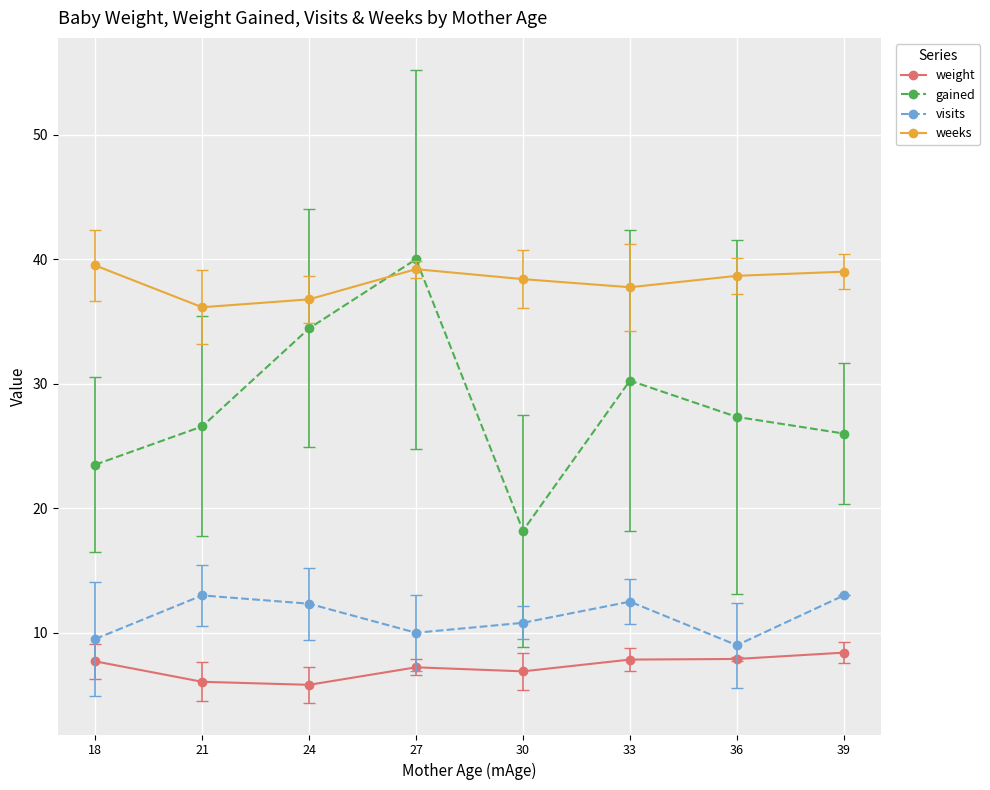

The value of weight at 18 is 4.5. True or false?

False